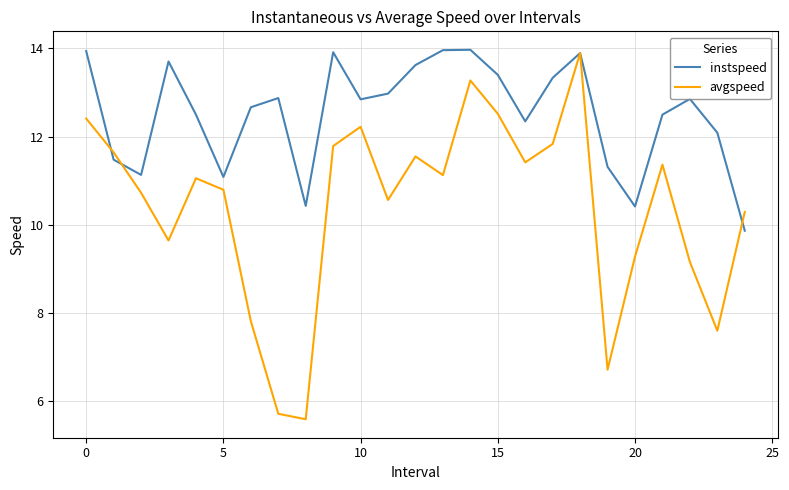

In instspeed, how many points are lower than both neighbors (excluding endpoints)?

6